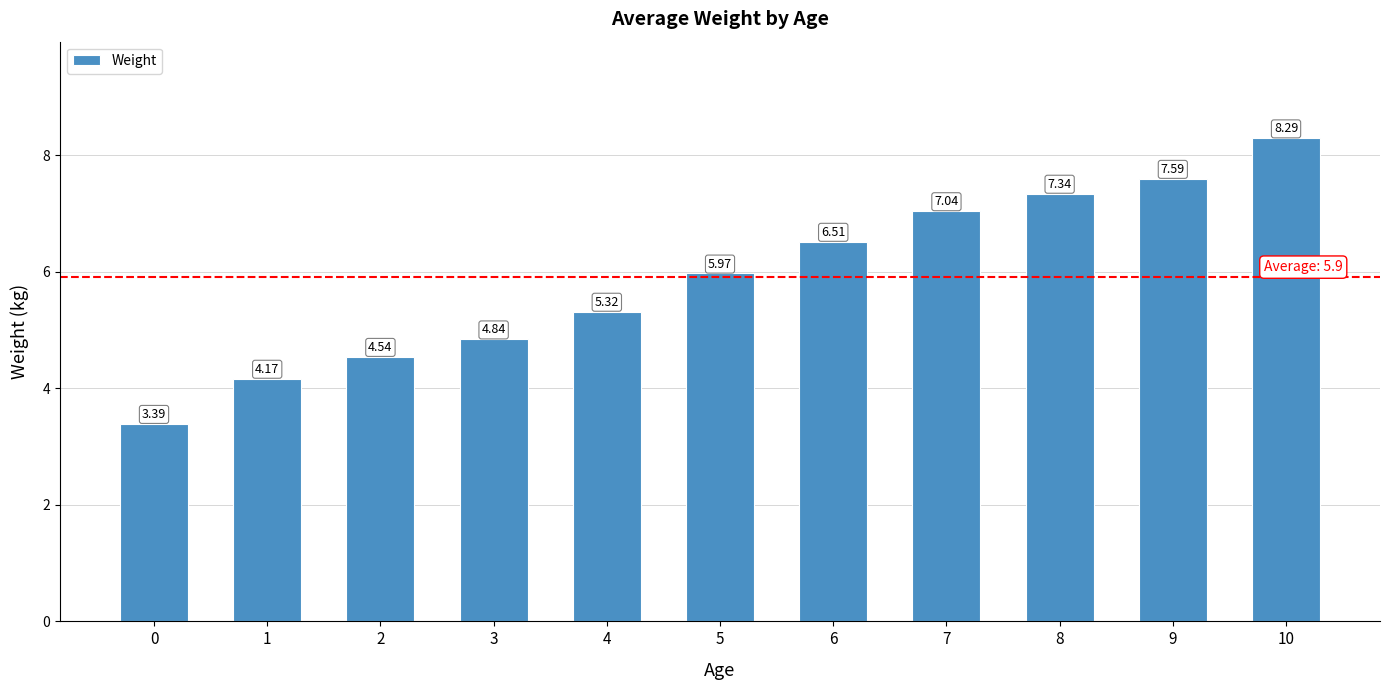

Between 7 and 3, which is larger?

7